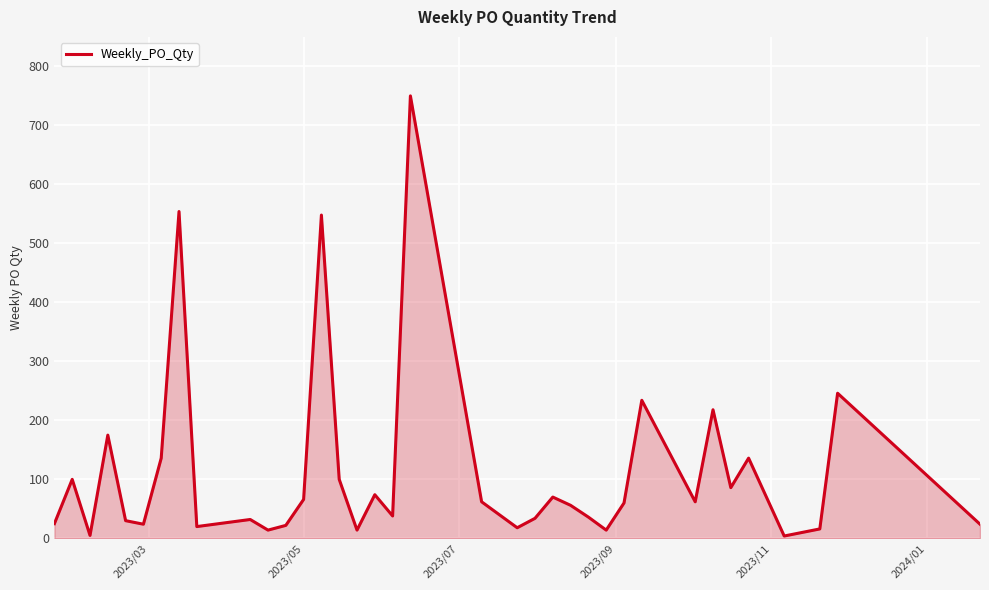

What is the difference between the maximum and minimum values?

746